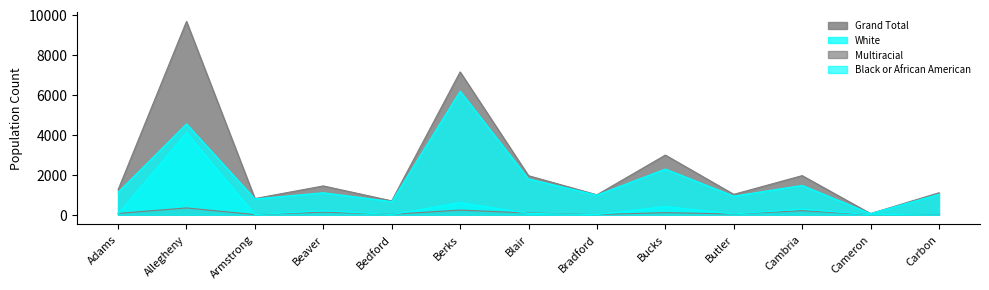

What is the value of the Multiracial point at the 12th from the left?

1